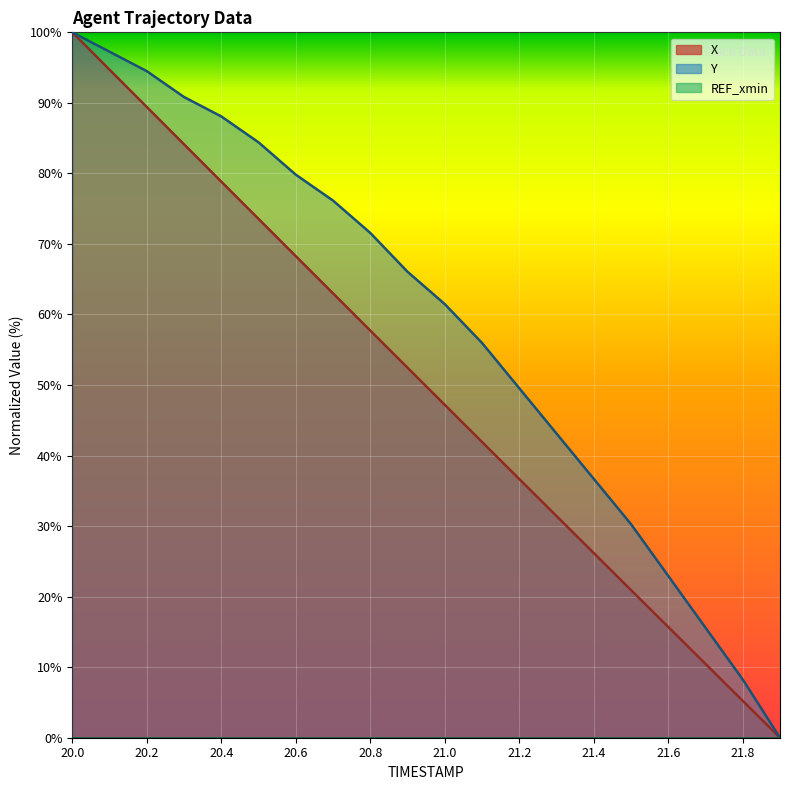

True or false: X and Y intersect in this chart.

False